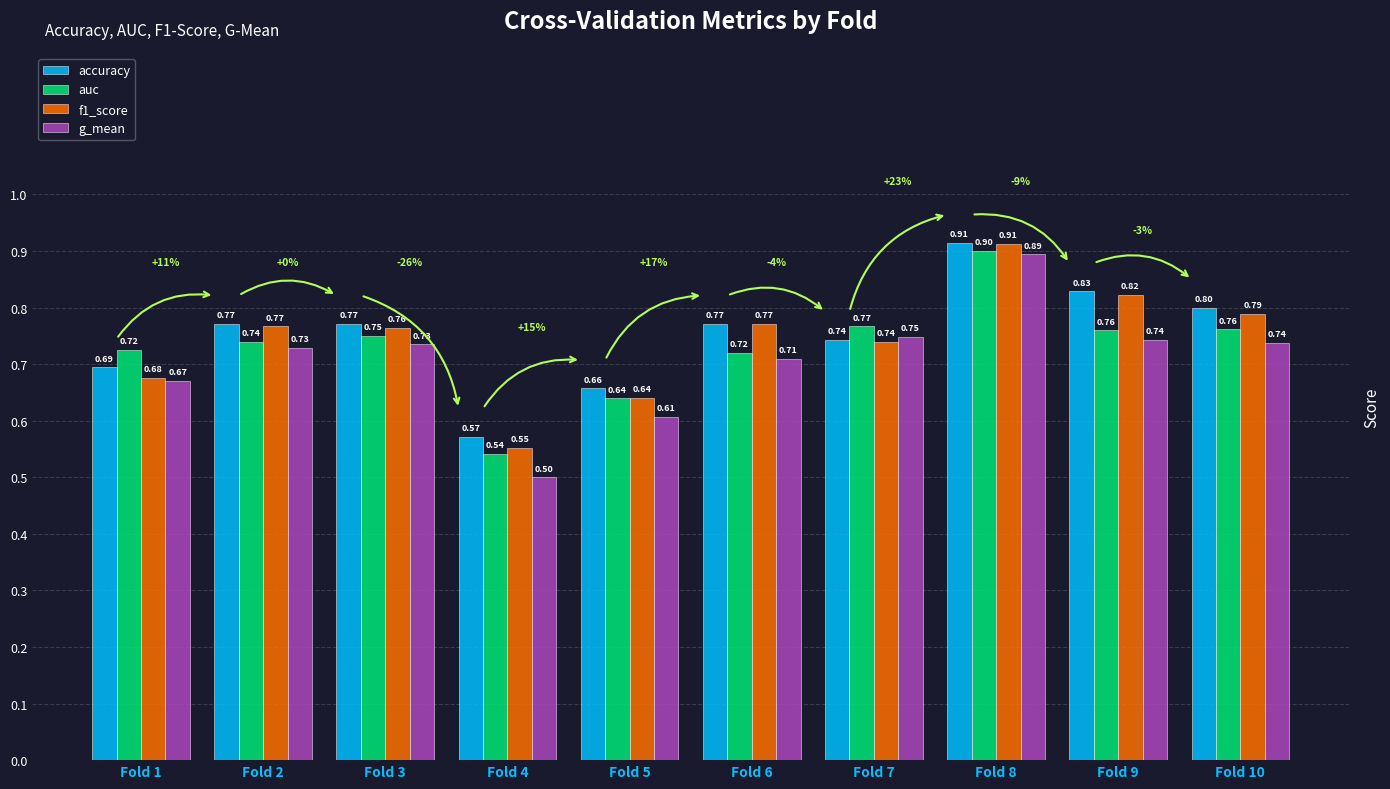

What is the sum of all g_mean values?

7.1